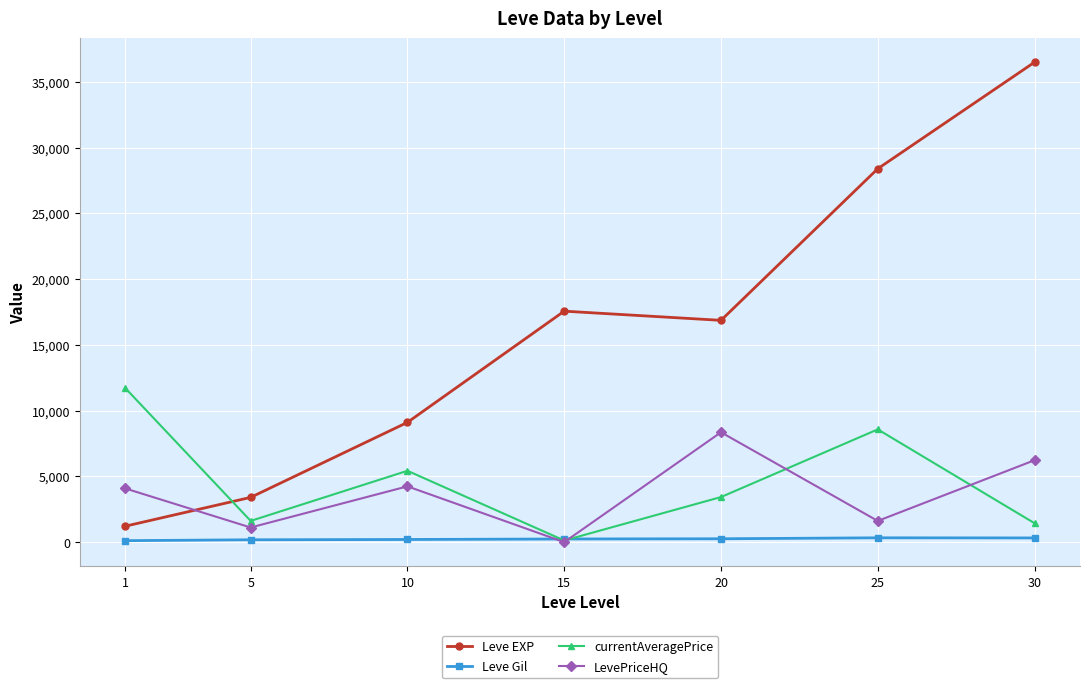

What is the value of the Leve EXP point at the 4th from the left?

17563.3